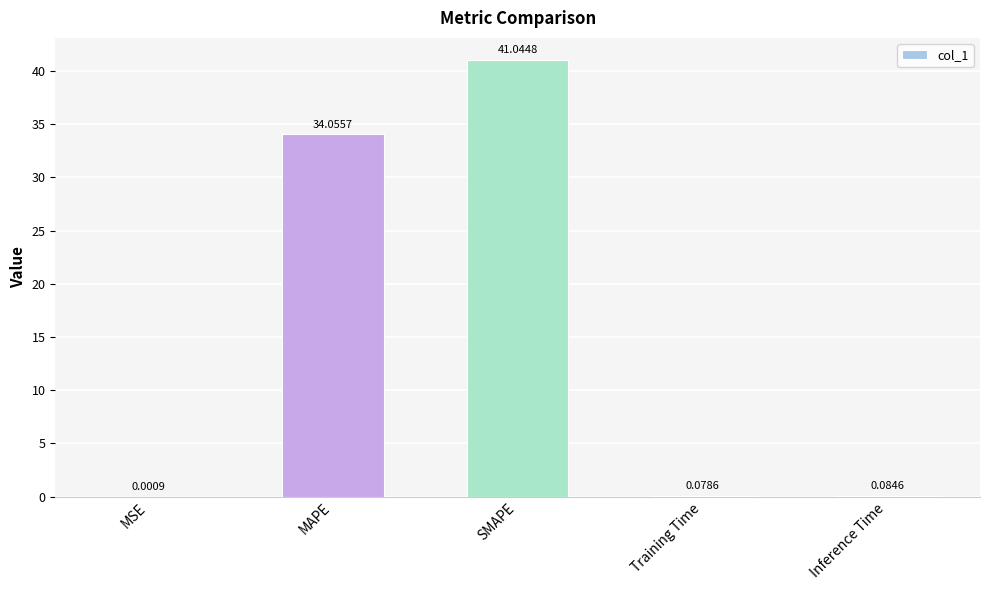

What is the difference between the values at MAPE and SMAPE?

7.0